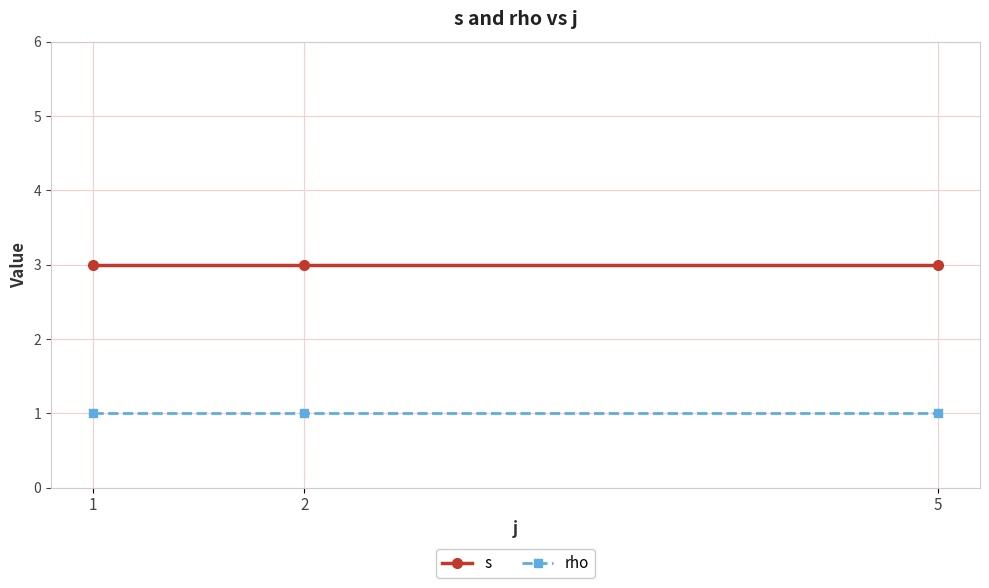

What is the value of the s point at the 2nd from the left?

3